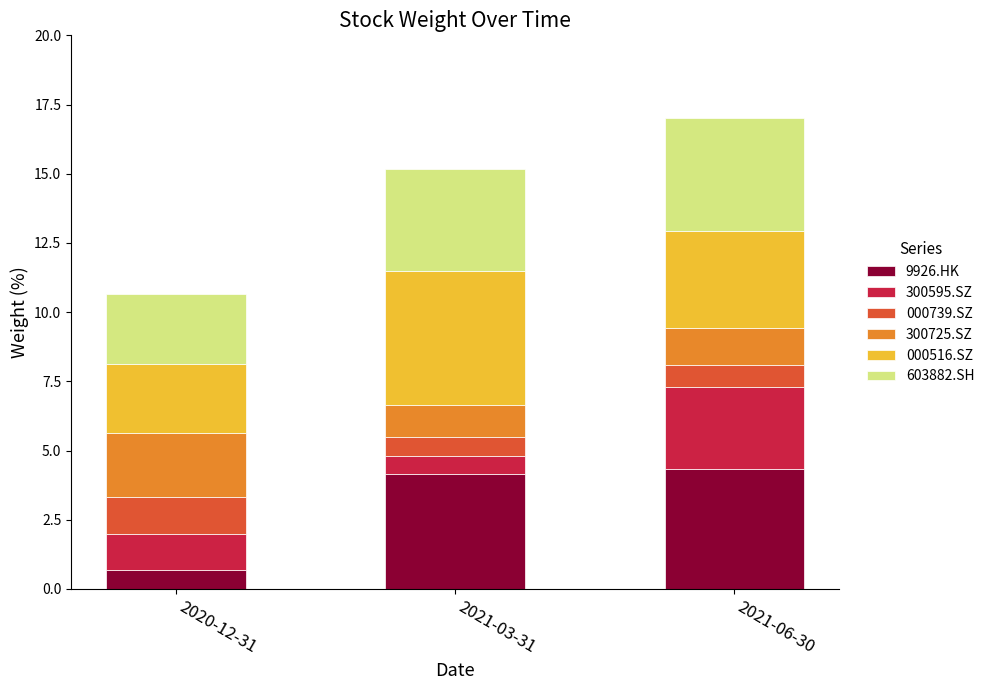

True or false: 9926.HK has a value of 0.7 at 2020-12-31.

True